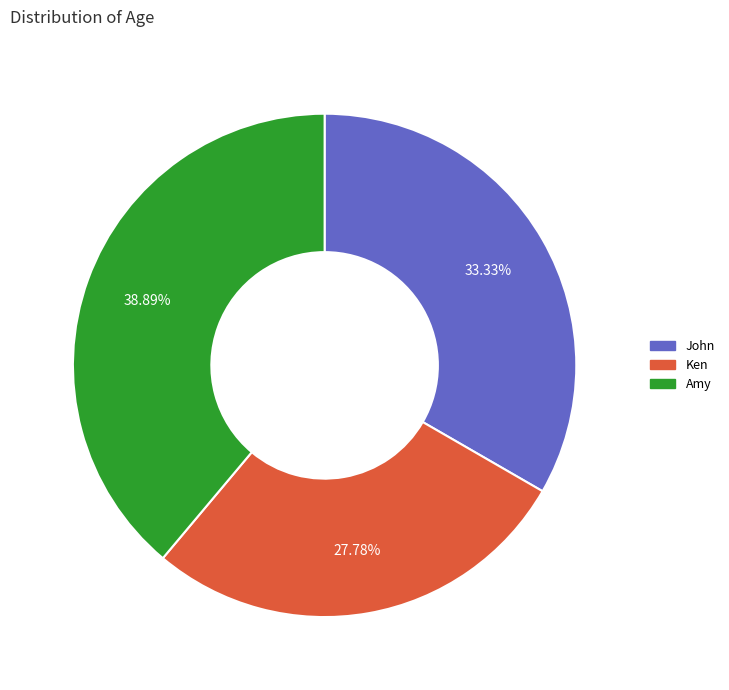

To the nearest percent, what is the combined percentage of John and Amy?

72%